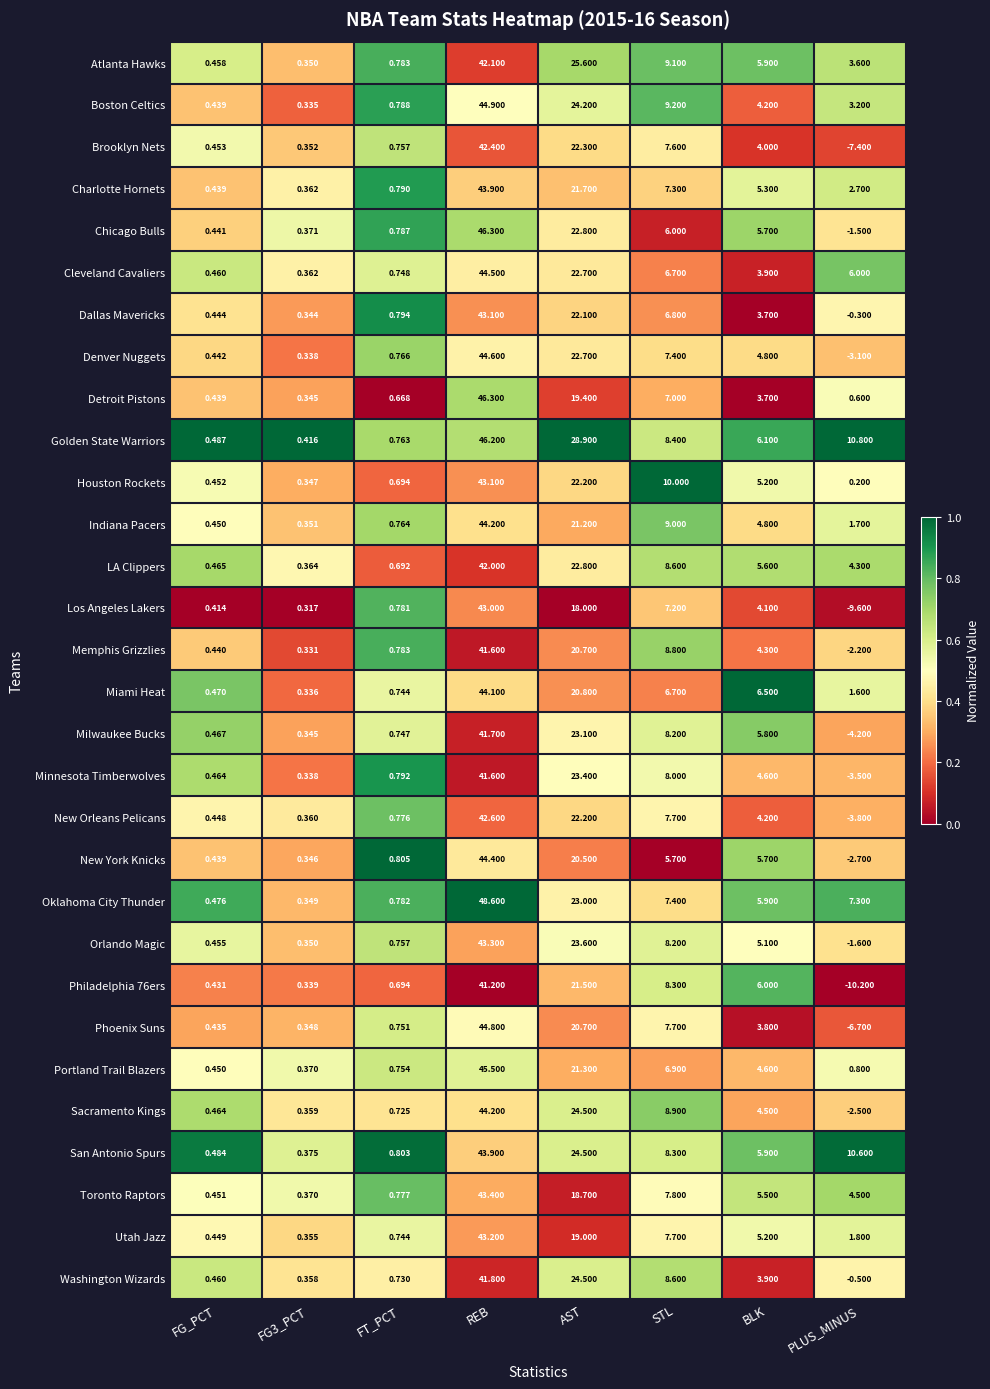

Which series has the largest range (max minus min)?

Los Angeles Lakers